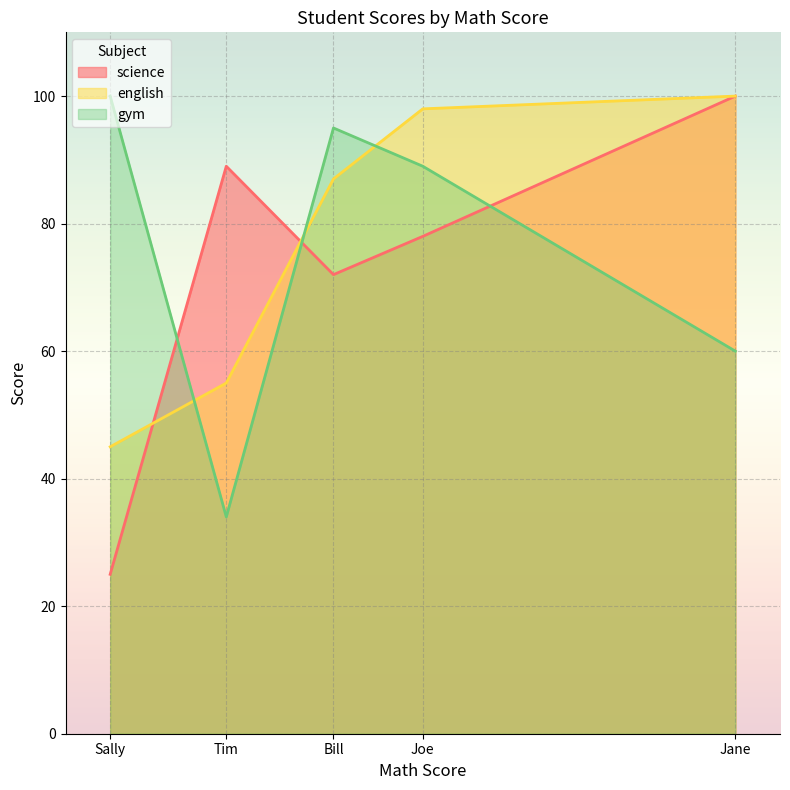

Which series has the largest range (max minus min)?

science